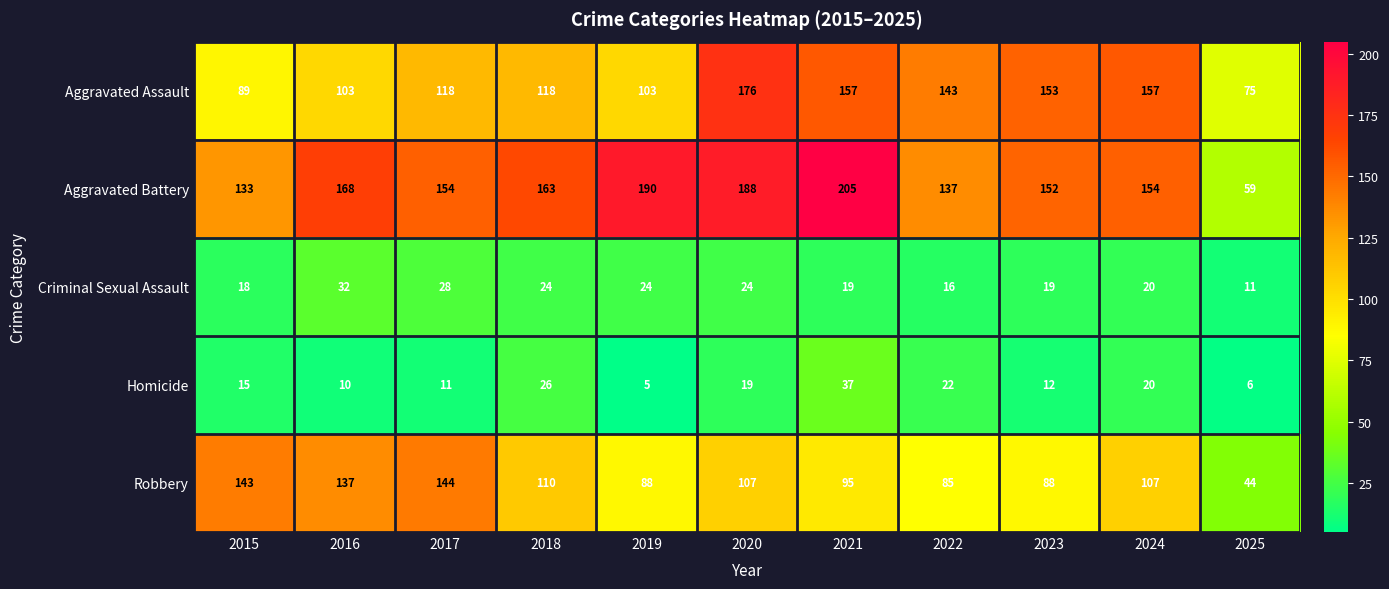

What is the approximate value of Robbery at 2020, to the nearest 50?

100